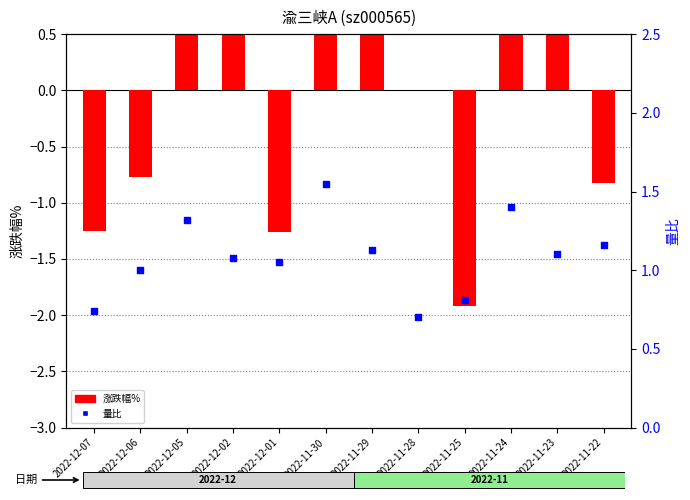

Which series contains the highest Y value?

涨跌幅%